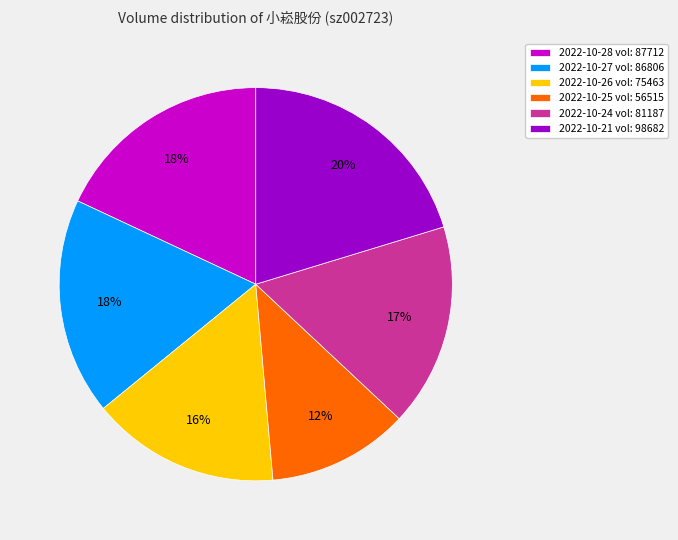

To the nearest percent, what is the difference between the 2022-10-26 vol: 75463 and 2022-10-27 vol: 86806 slice percentages?

2%